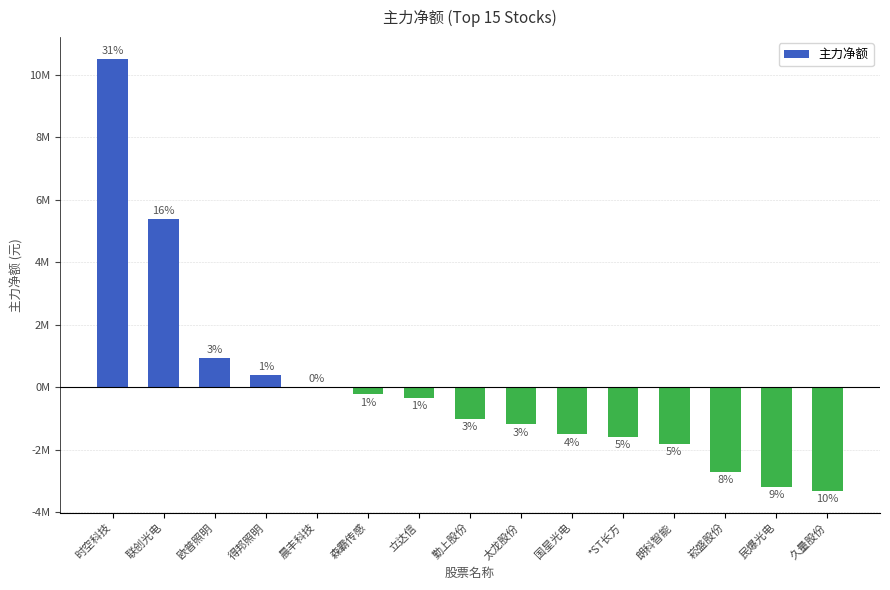

Are the bars horizontal?

No